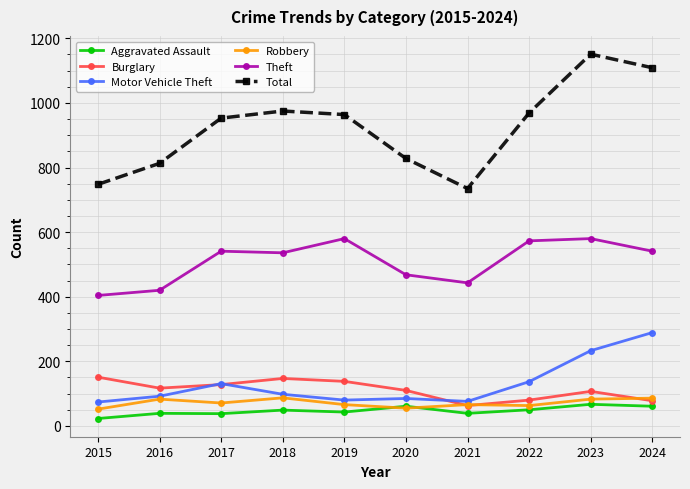

Which series has the largest total across all categories?

Total